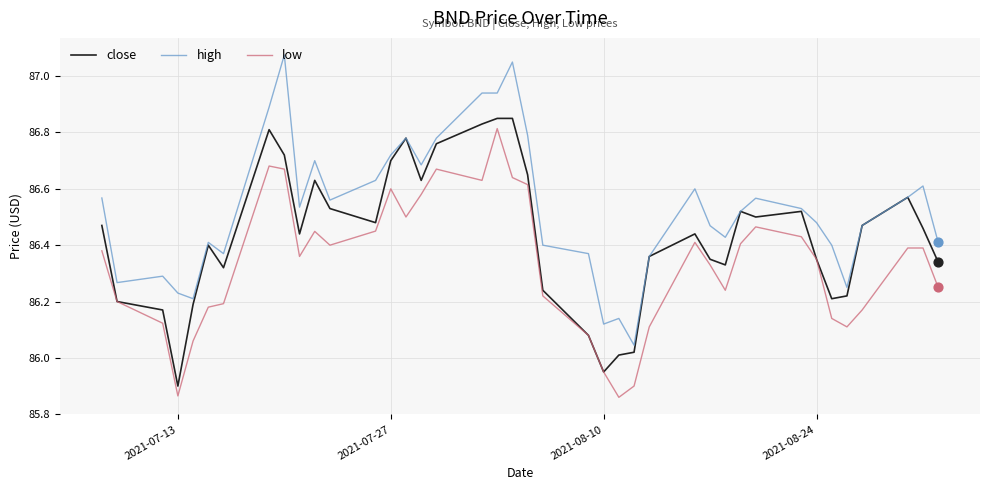

Which series has the largest total across all categories?

high